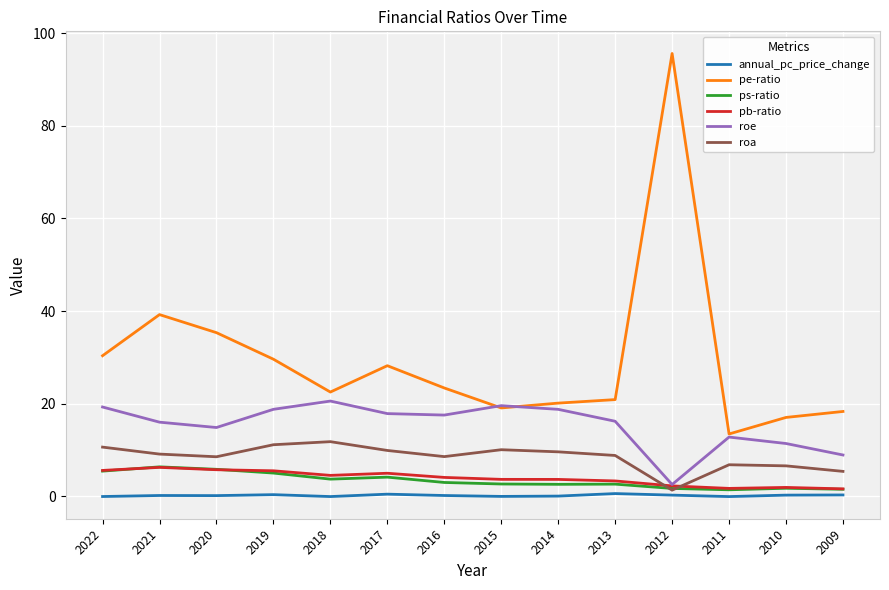

Which series has the largest total across all categories?

pe-ratio